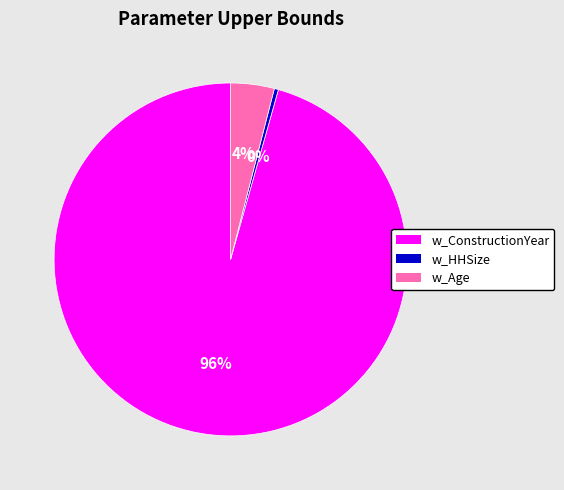

Which category has the smallest portion of the pie?

w_HHSize